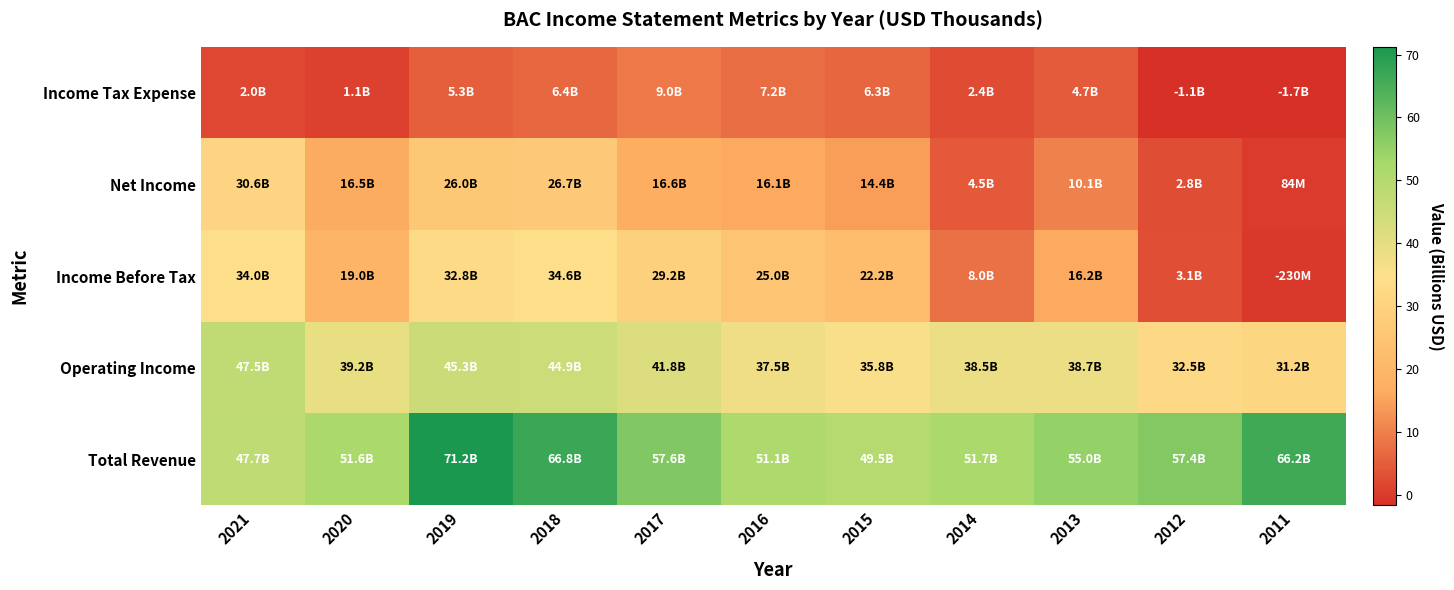

At how many categories does at least one series exceed 11?

11